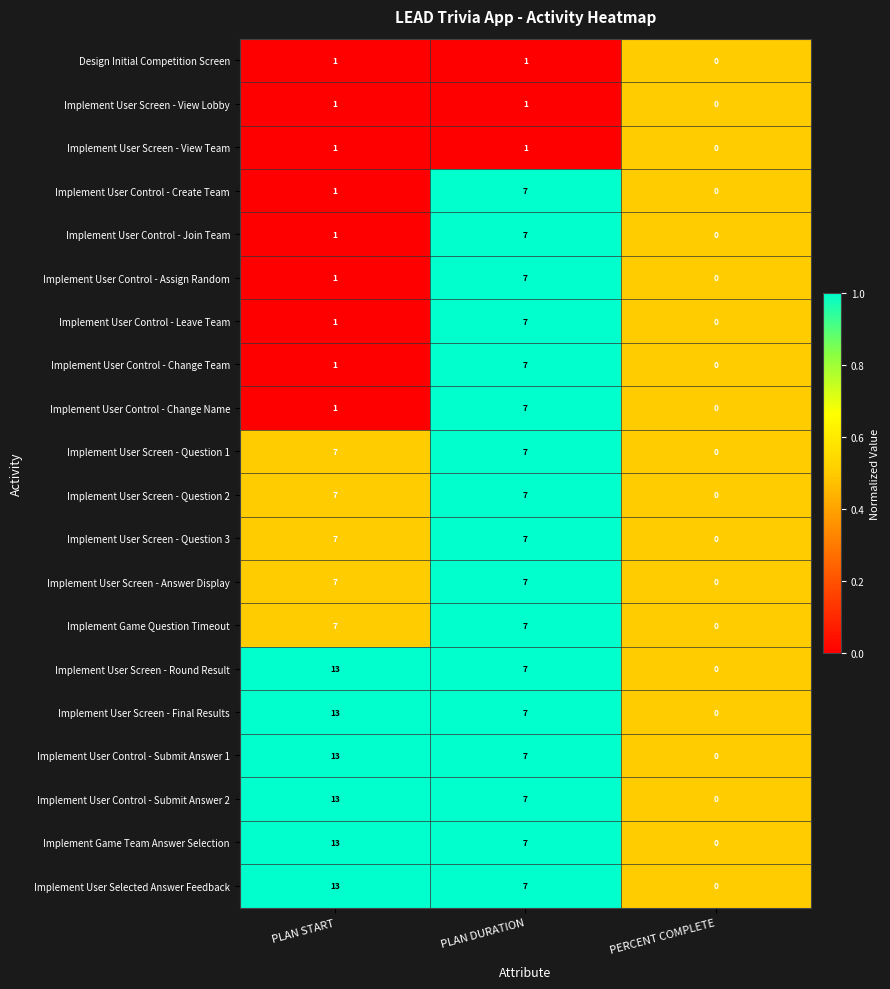

How many Implement User Control - Change Team values are between 0 and 7?

3